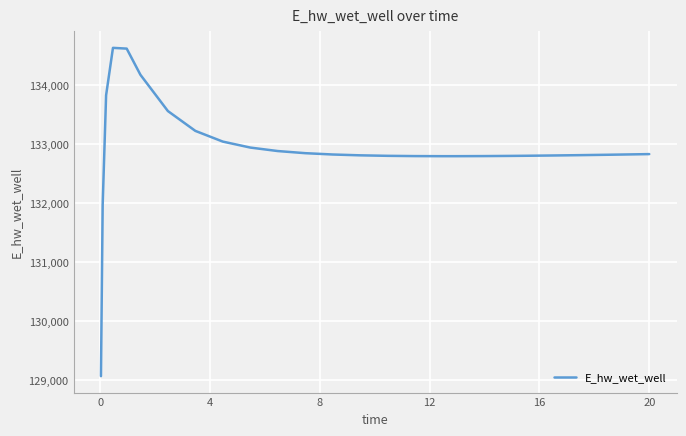

What is the maximum value shown in the chart?

134628.2